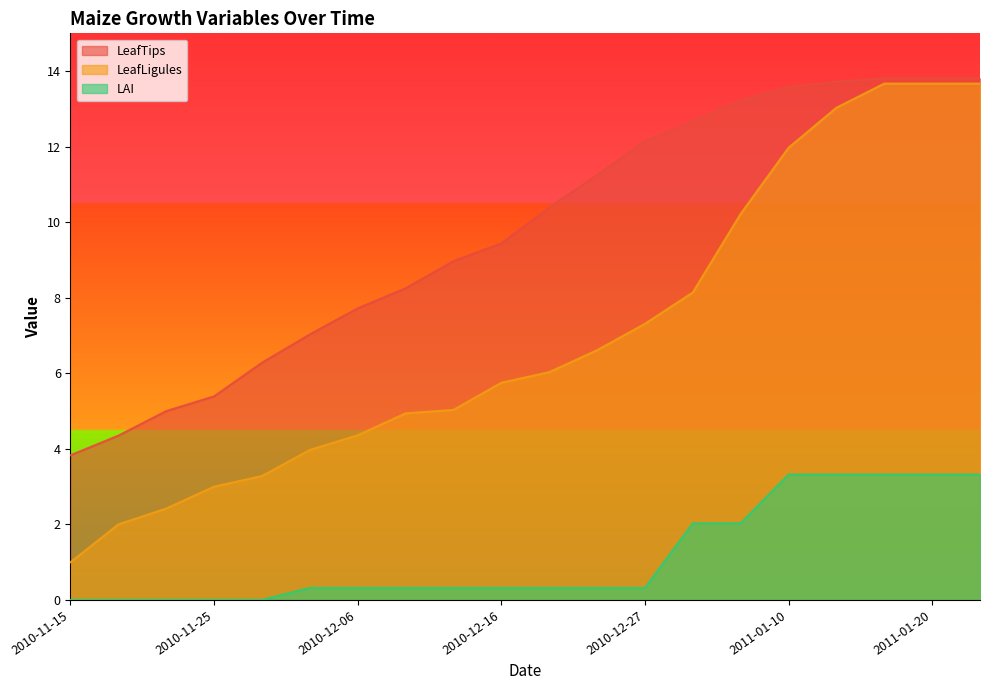

Reading left to right, list all the values displayed in this chart.

LeafTips: 3.8	4.3	5.0	5.4	6.3	7.0	7.7	8.2	9.0	9.4	10.4	11.2	12.1	12.7	13.2	13.6	13.7	13.8	13.8	13.8
LeafLigules: 1.0	2.0	2.4	3.0	3.3	4.0	4.4	4.9	5.0	5.8	6.0	6.6	7.3	8.1	10.2	12.0	13.0	13.7	13.7	13.7
LAI: 0.0	0.0	0.0	0.0	0.0	0.3	0.3	0.3	0.3	0.3	0.3	0.3	0.3	2.0	2.0	3.3	3.3	3.3	3.3	3.3